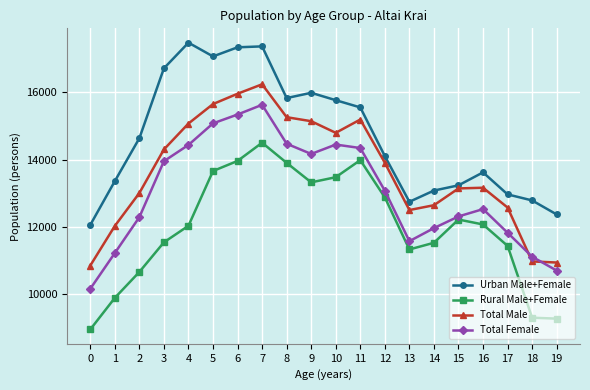

What are all the series names shown in the legend?

Urban Male+Female, Rural Male+Female, Total Male, Total Female